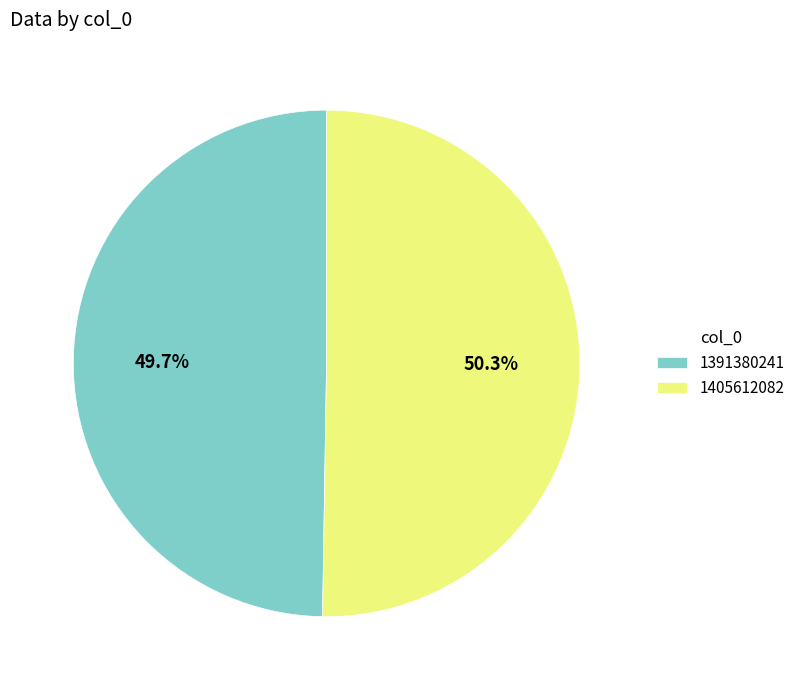

To the nearest percent, what percentage of the pie is 1391380241?

50%